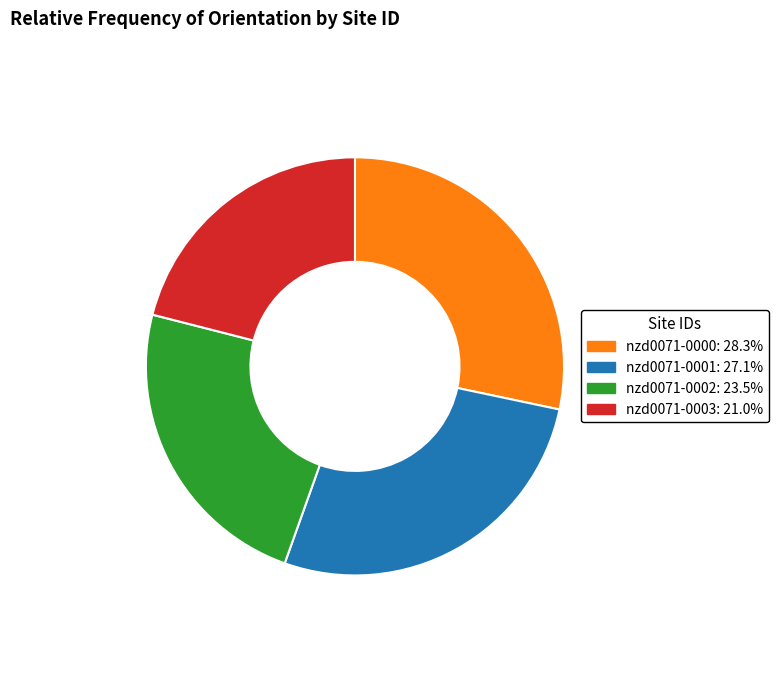

Do nzd0071-0001 and nzd0071-0003 together represent more than half of the pie?

No